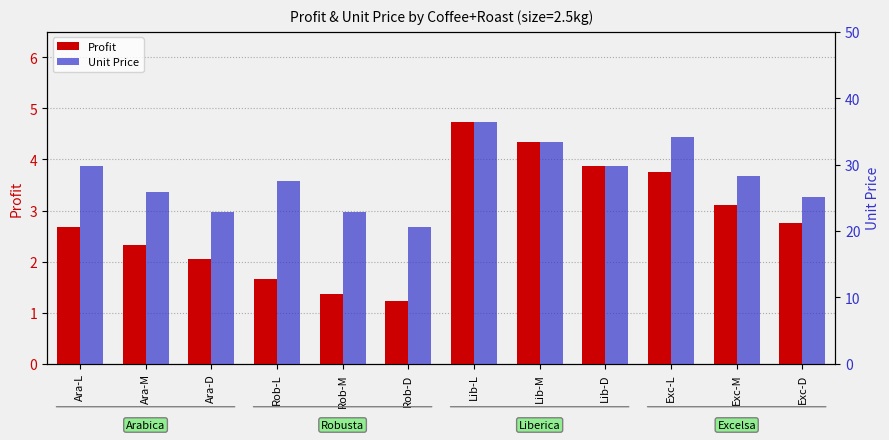

What is the label of the 5th bar from the right?

Lib-M